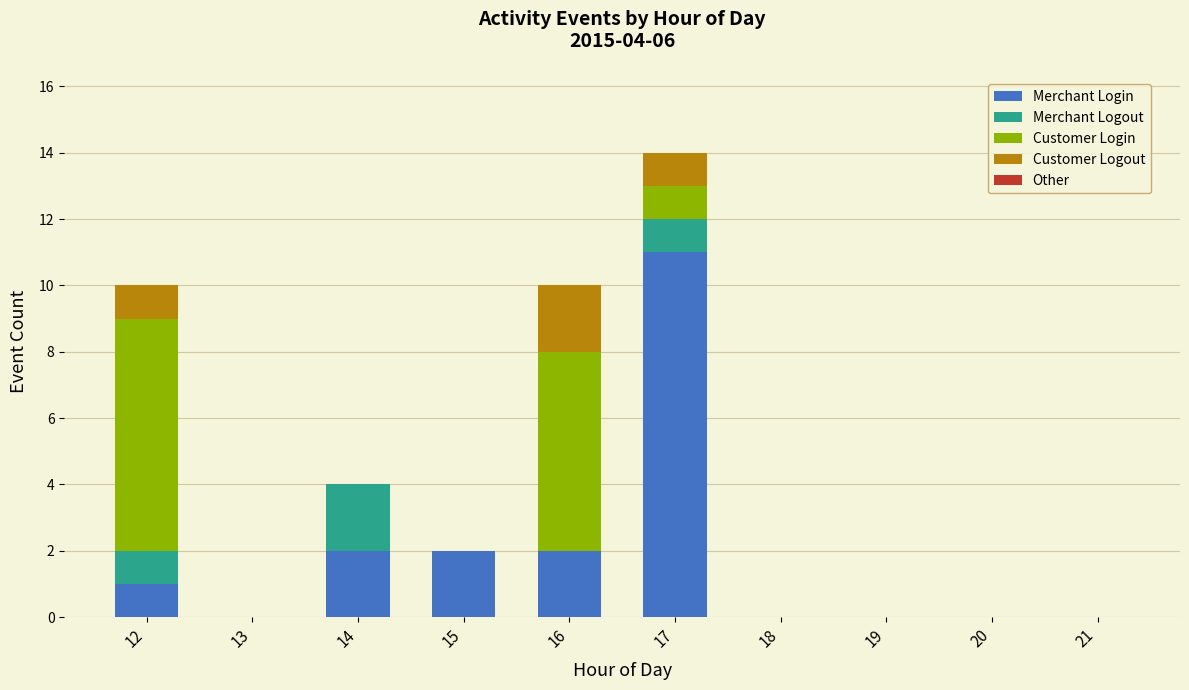

Does the chart contain stacked bars?

Yes